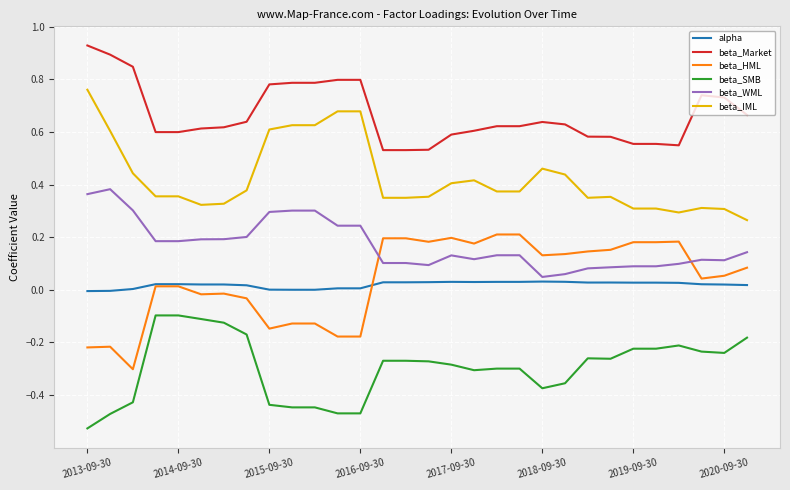

True or false: beta_Market and beta_SMB intersect in this chart.

False